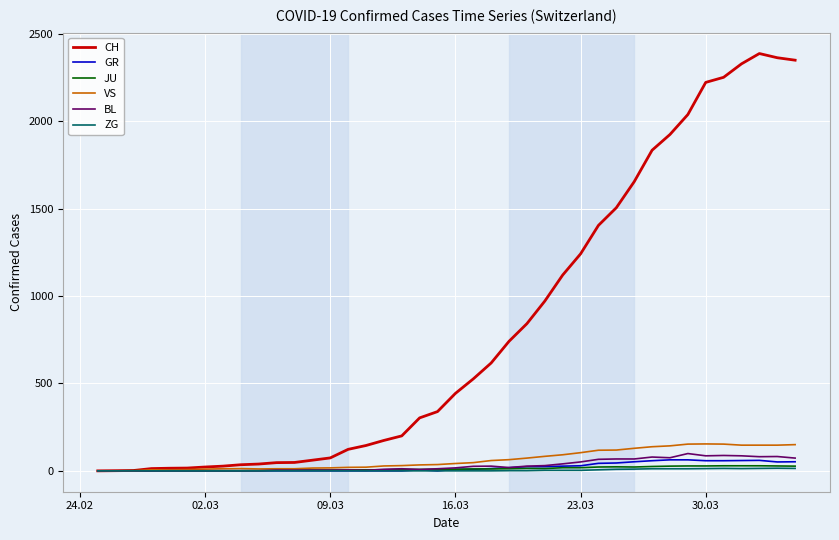

Which series has the largest range (max minus min)?

CH